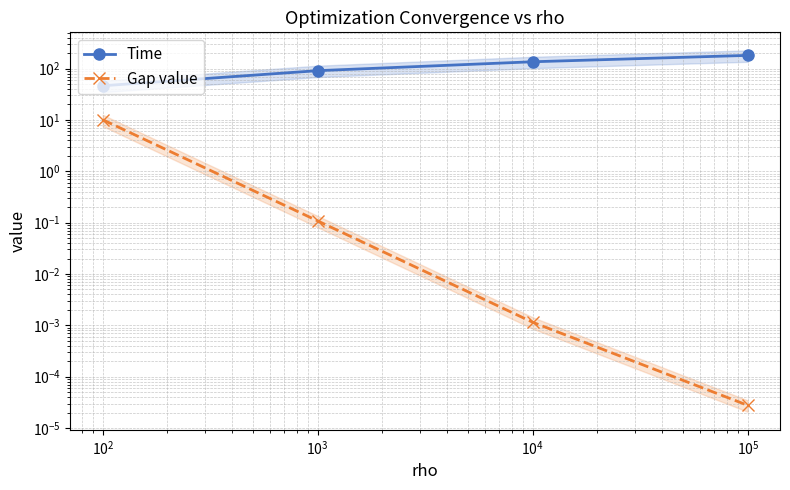

True or false: Gap value has more than 0 points higher than both neighbors.

False